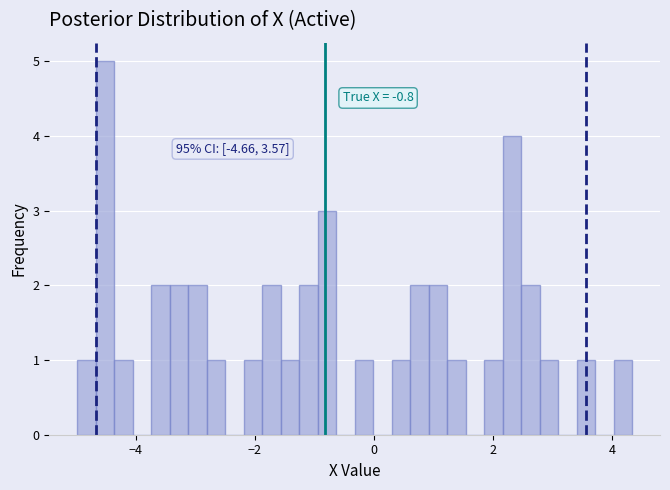

Read against the x-axis, roughly where is the centre of the tallest bar?

-4.6